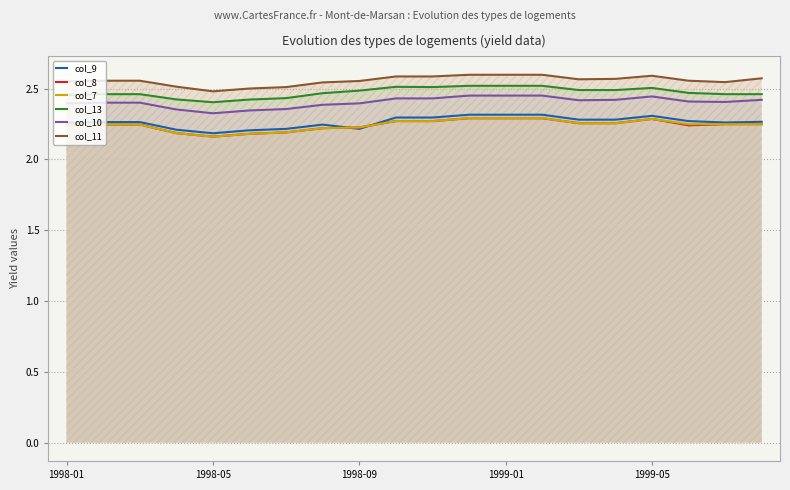

Is it true that col_10 equals 2.4 at 18?

True